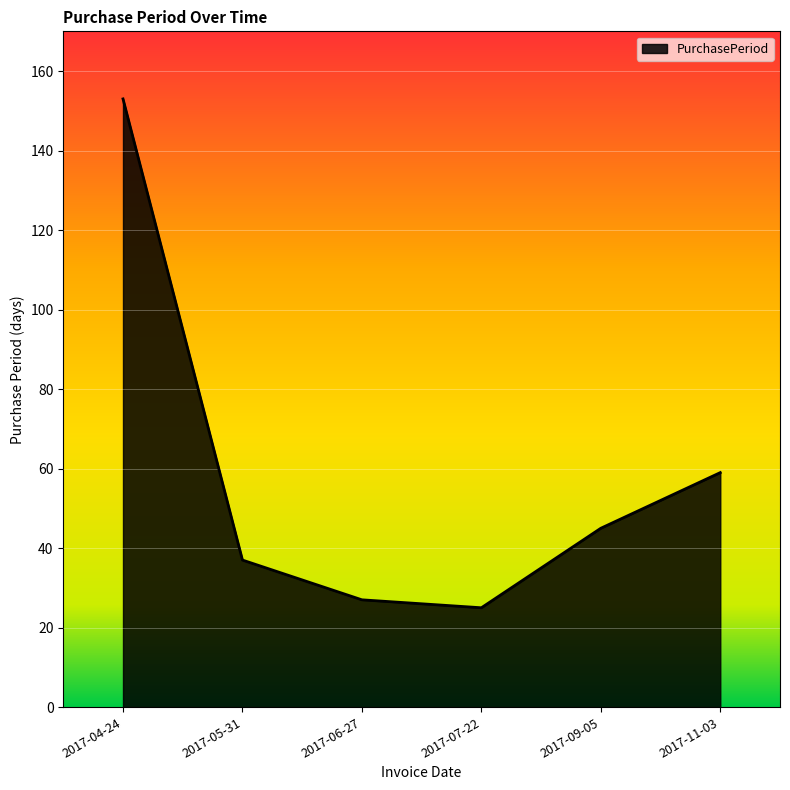

Does the chart display data point markers on the line(s)?

No